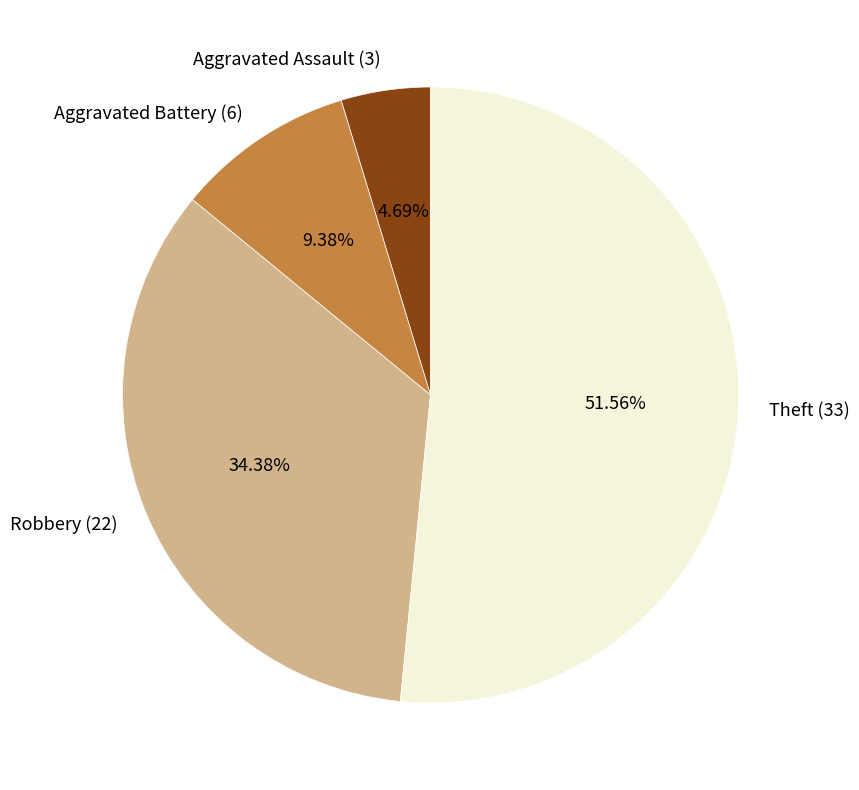

Does any single category account for the majority?

Yes